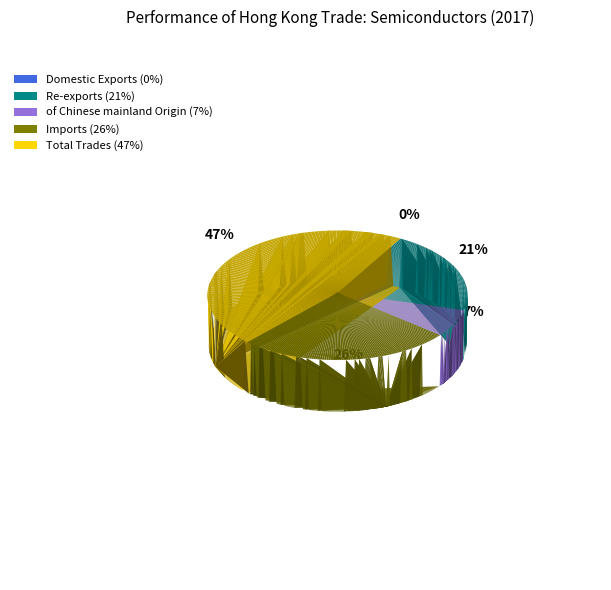

Does Imports represent more than half of the total?

No